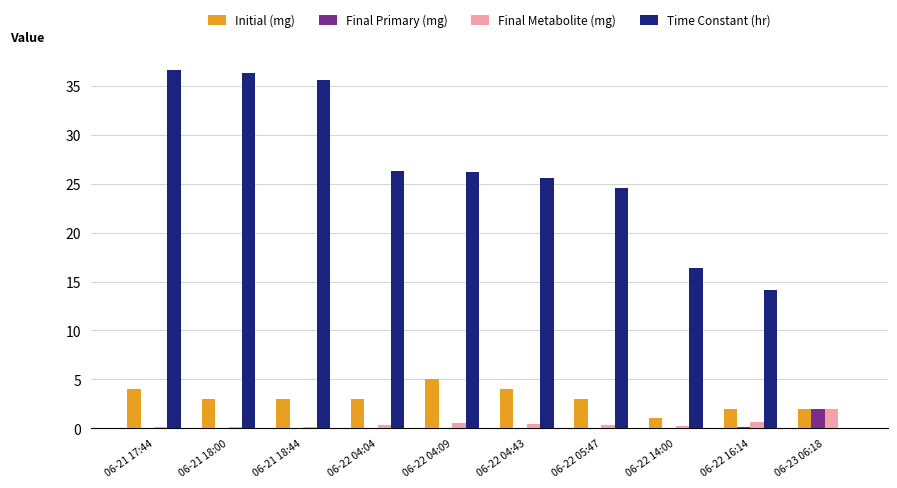

Are the bars horizontal?

No